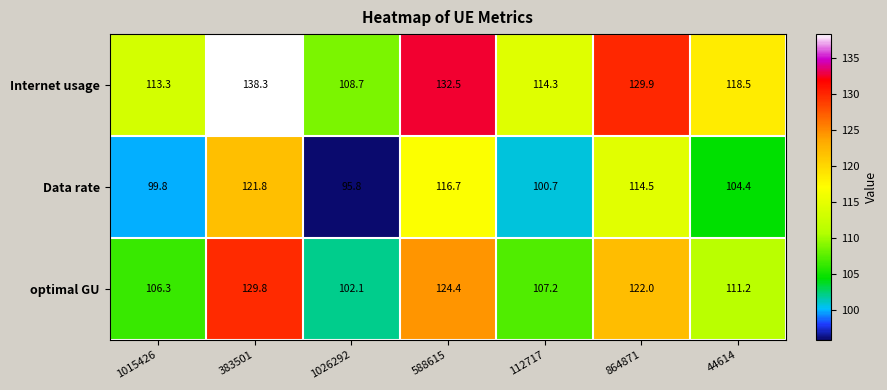

Which series has the largest range (max minus min)?

Internet usage